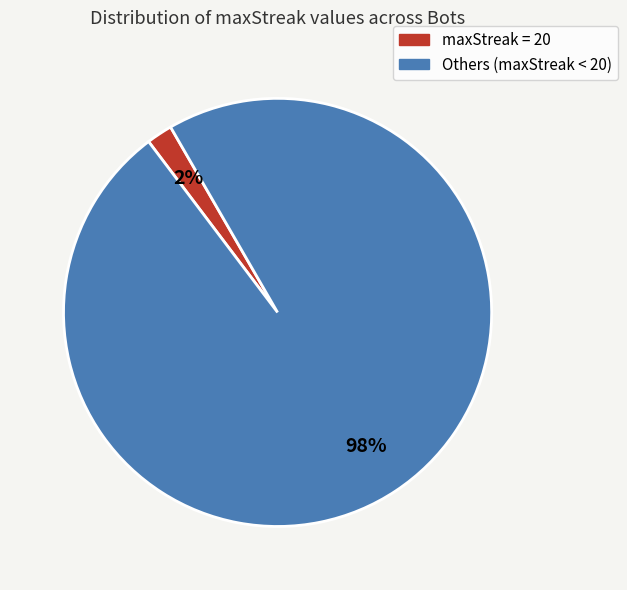

To the nearest percent, what is the difference between the largest and smallest slice percentages?

96%